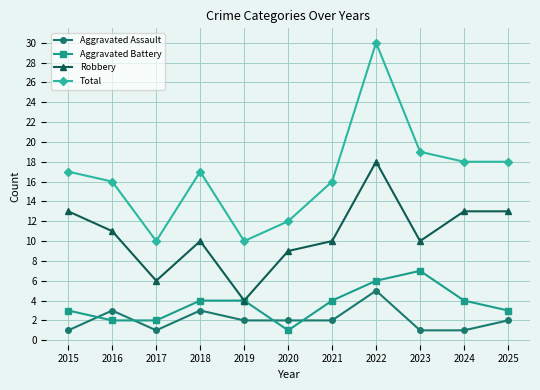

At which category is the sum across all series the highest?

2022